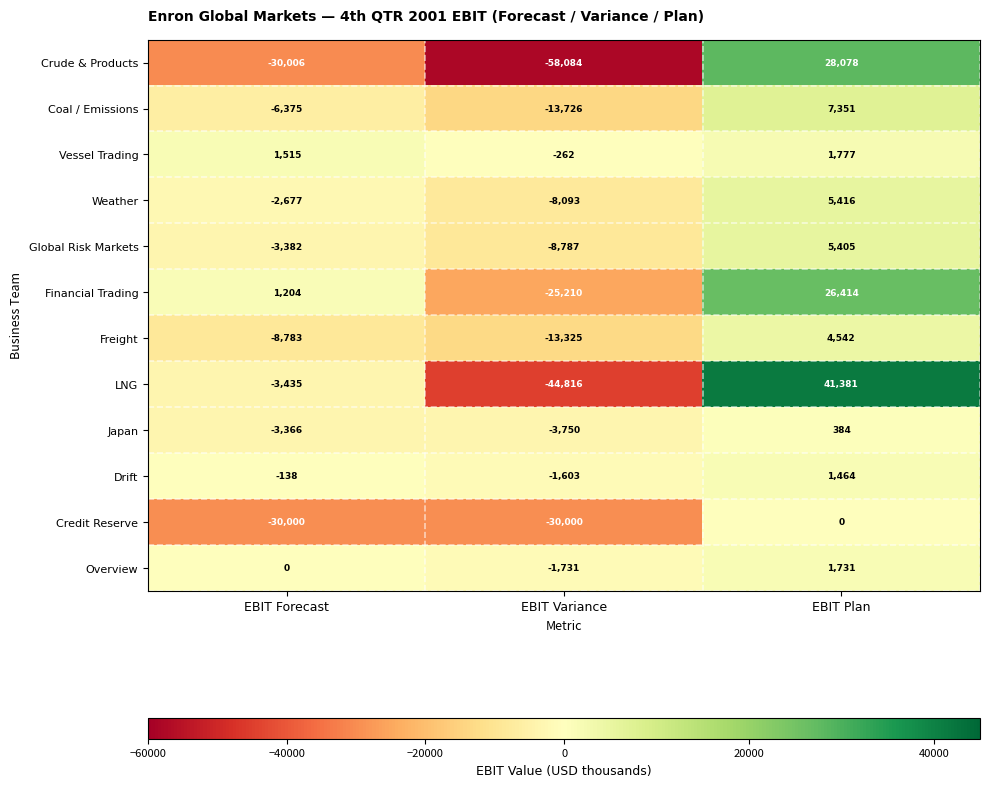

Which category has the lowest value in the Japan series?

EBIT Variance